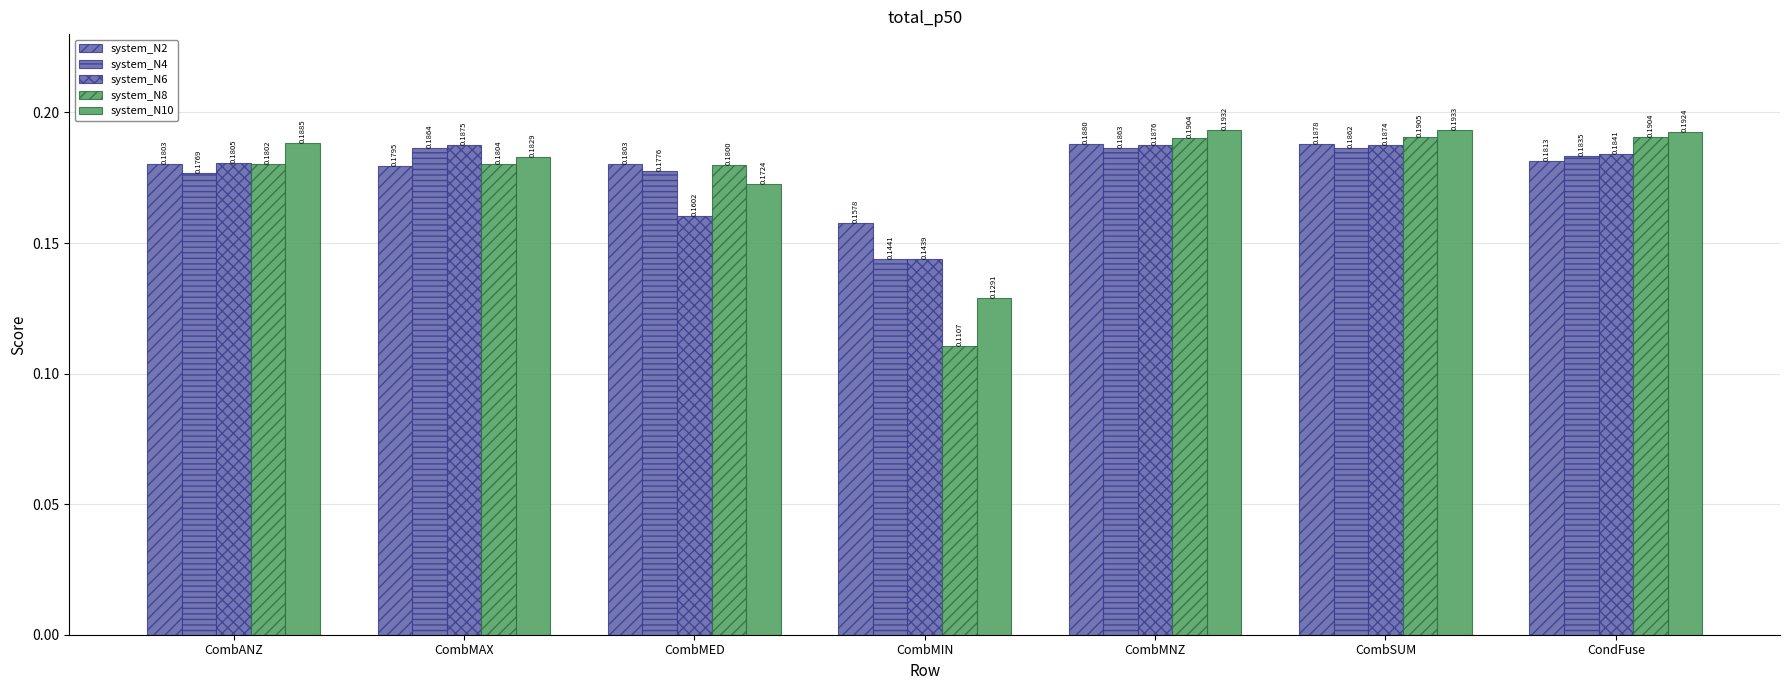

At which label does system_N8 reach its minimum?

CombMIN